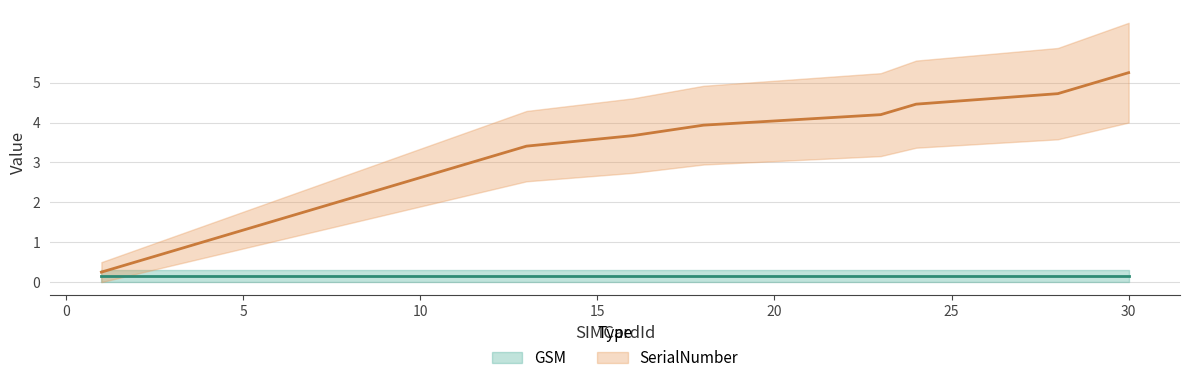

Reading right to left, transcribe all the data shown in this chart.

30=5.2	29=5.0	28=4.7	24=4.5	23=4.2	18=3.9	16=3.7	13=3.4	12=3.1	11=2.9	10=2.6	9=2.4	8=2.1	7=1.8	6=1.6	5=1.3	4=1.0	3=0.8	2=0.5	1=0.2